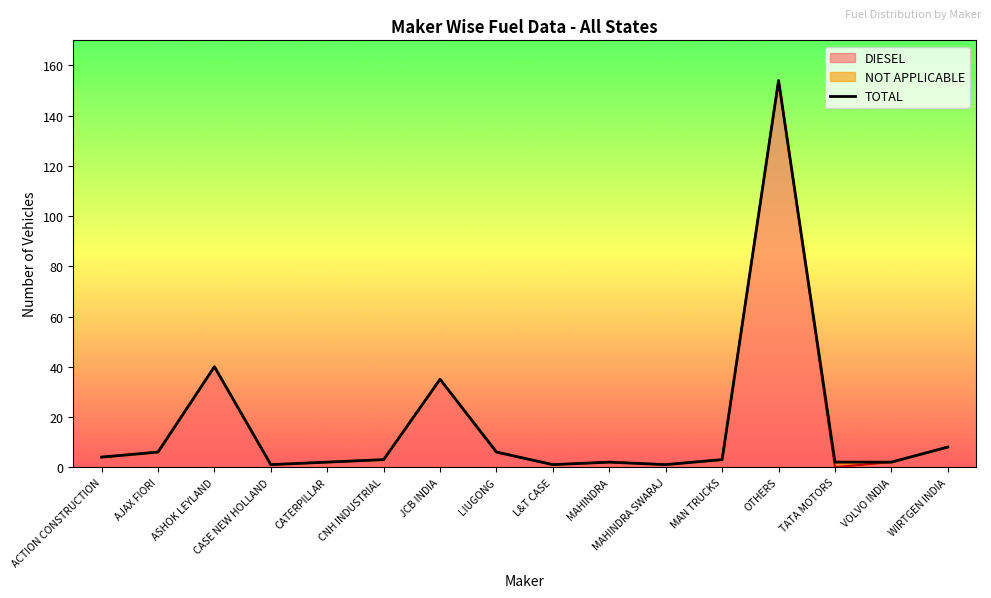

What are all the series names shown in the legend?

DIESEL, NOT APPLICABLE, TOTAL